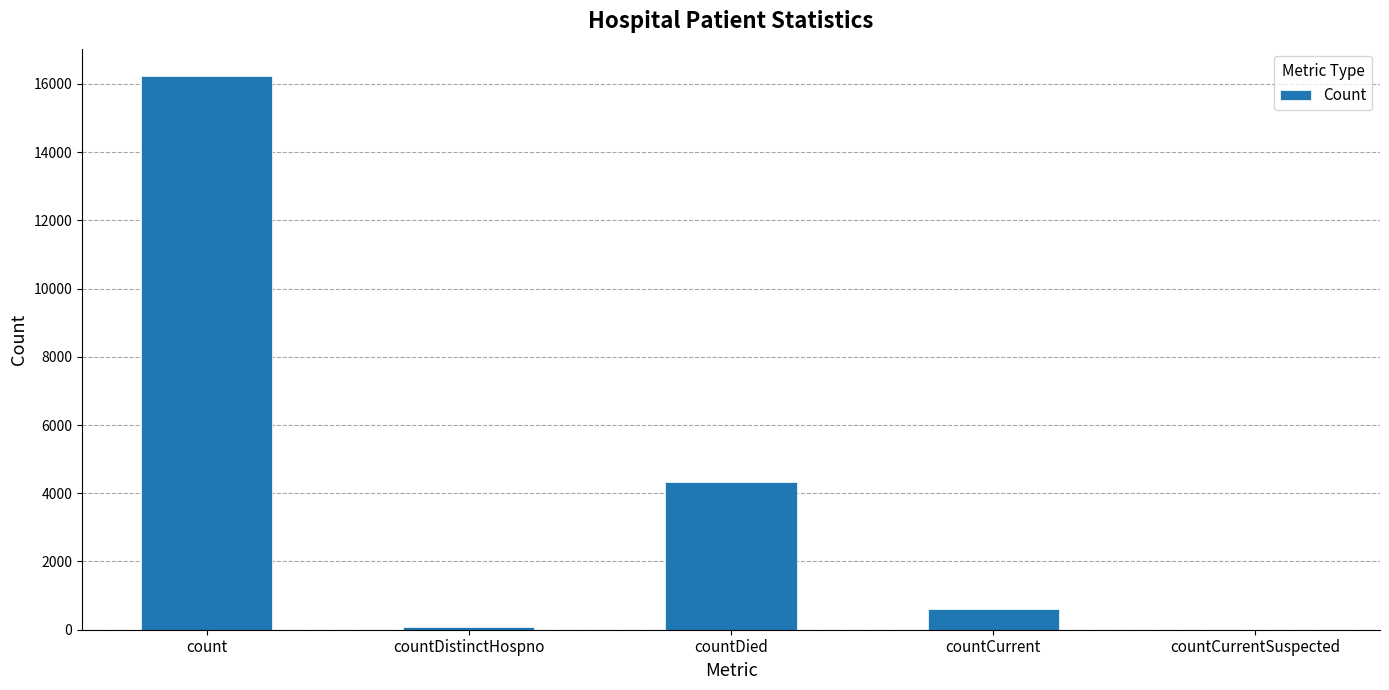

Where does the data first go above 615?

count